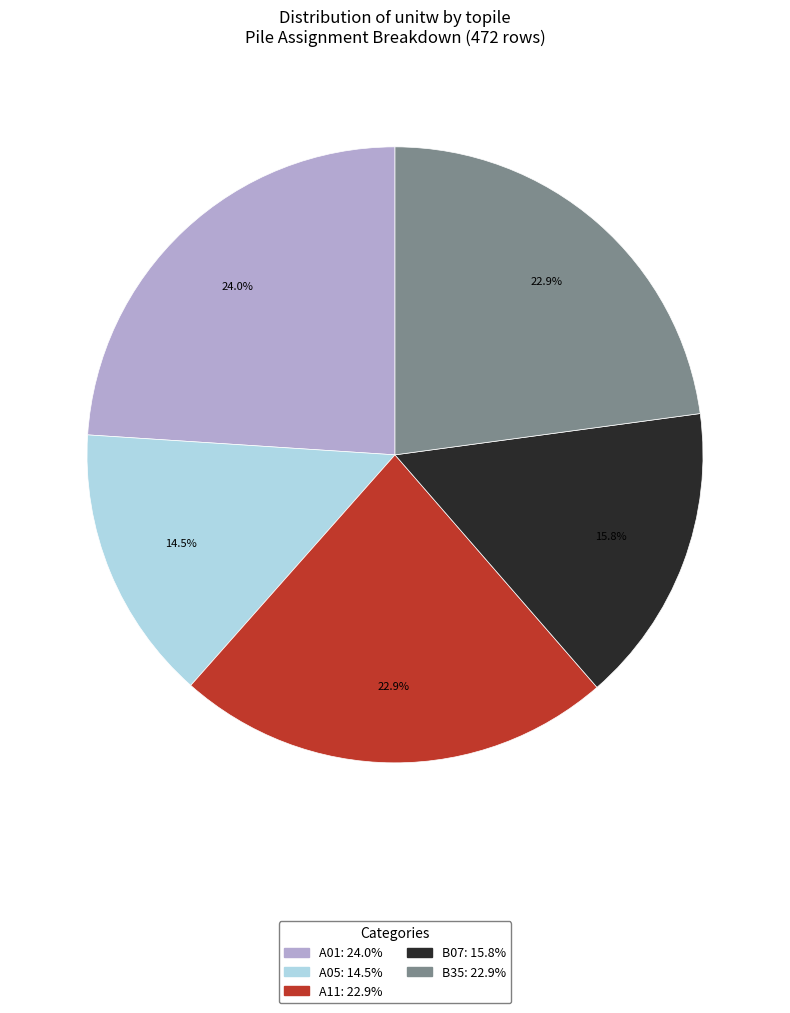

What percentage do A01 and A05 together represent?

38.5%